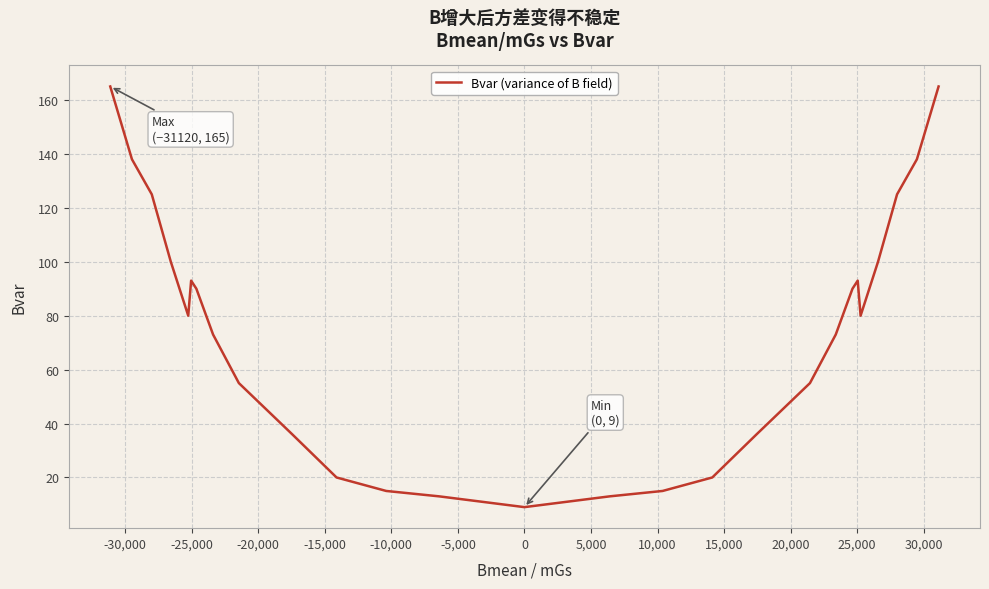

What is the difference between the second highest and minimum values?

156